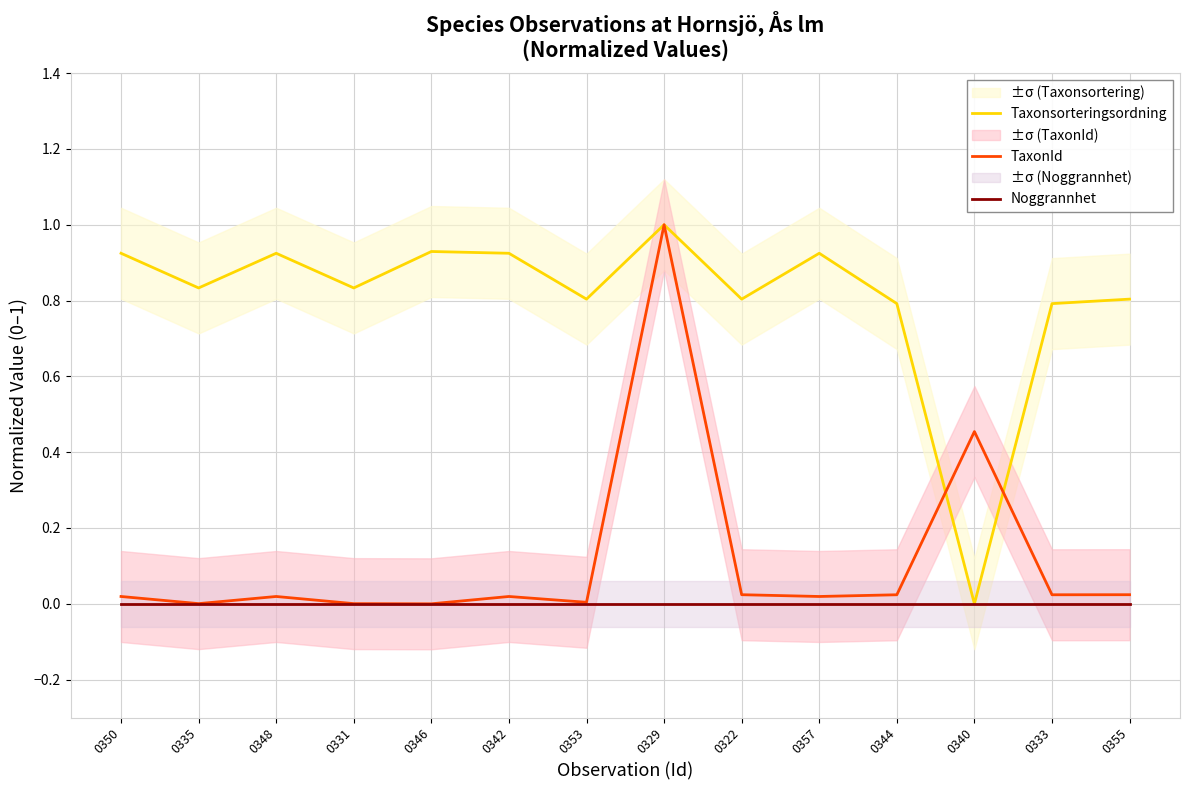

What is the sum of the TaxonId values at 0350 and 0340?

0.5